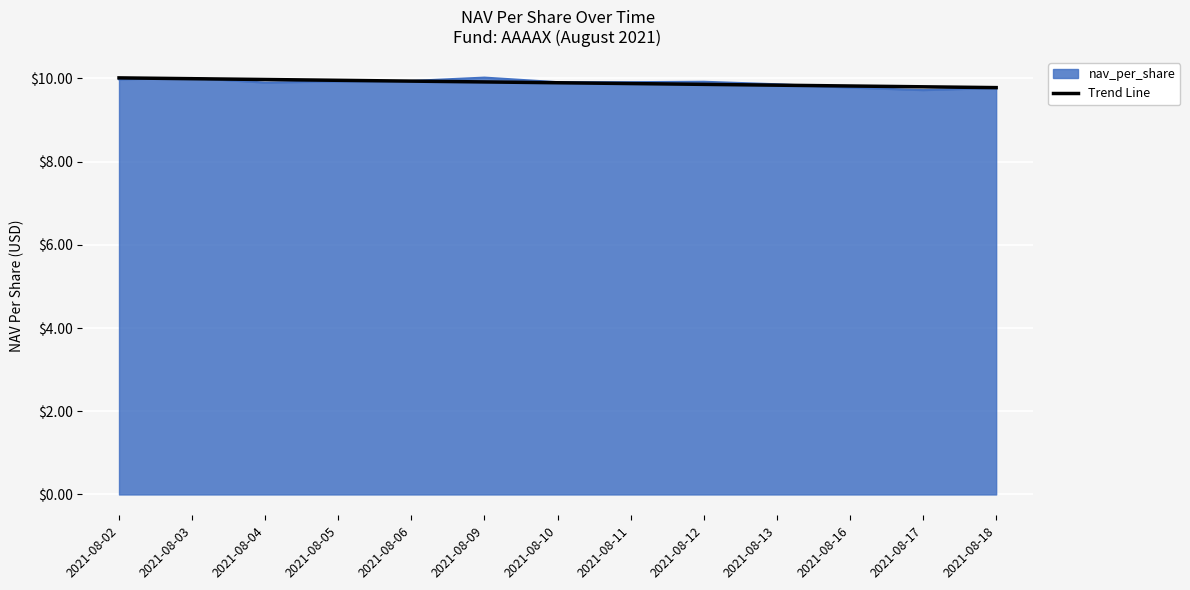

What is the smallest value displayed?

9.7